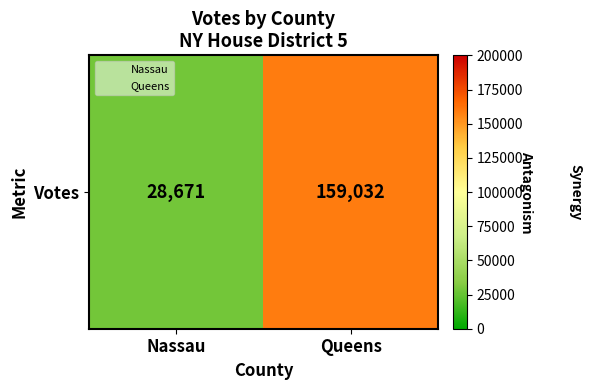

What value does the data have at Queens, to the nearest 50?

159050